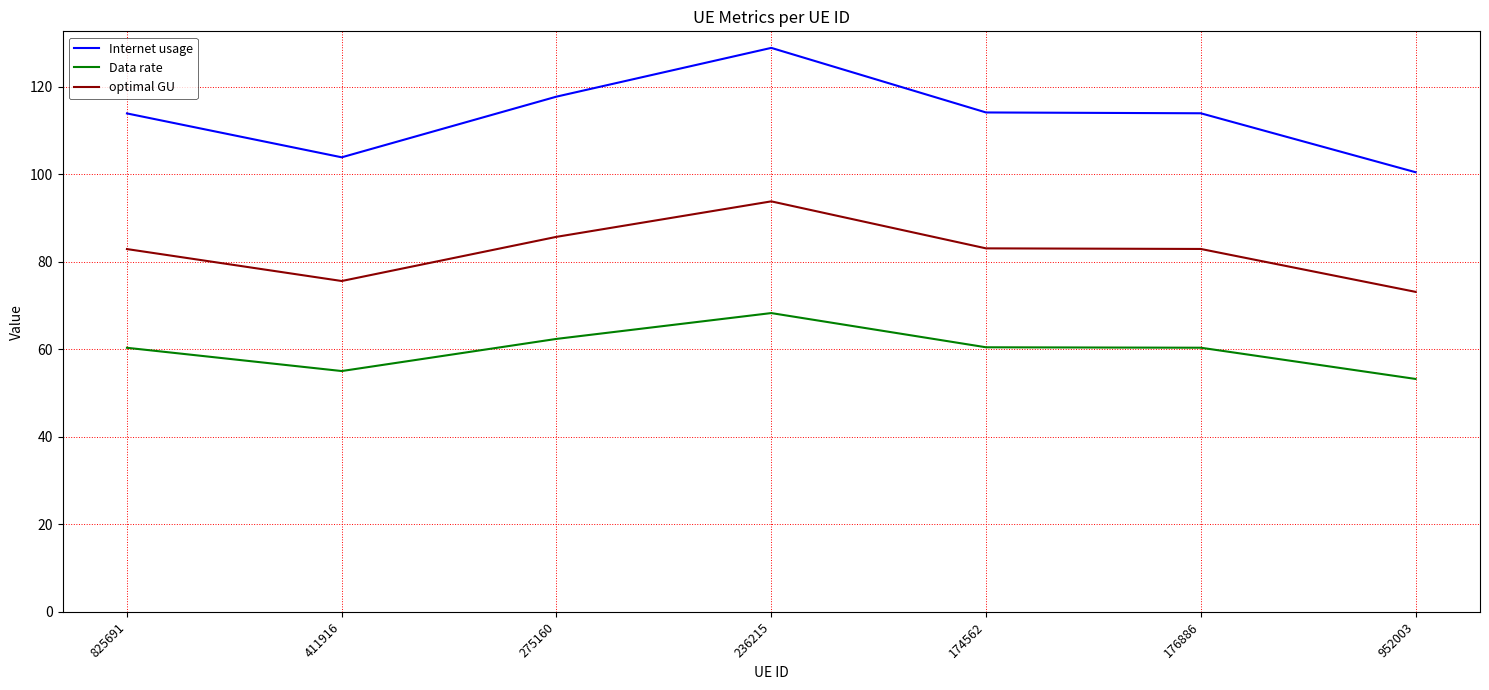

What is the spread (max minus min) of values at 825691?

53.6